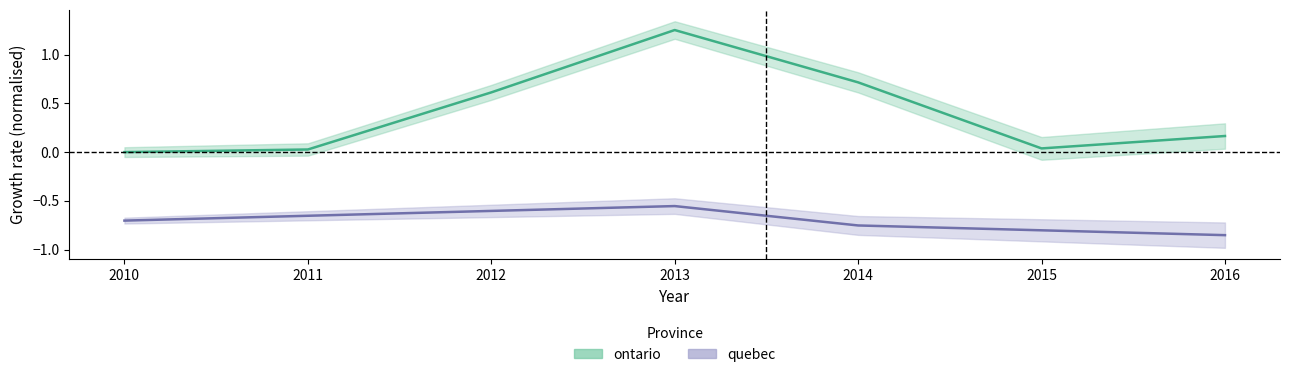

The value of ontario at 2014 is 0.3. True or false?

False